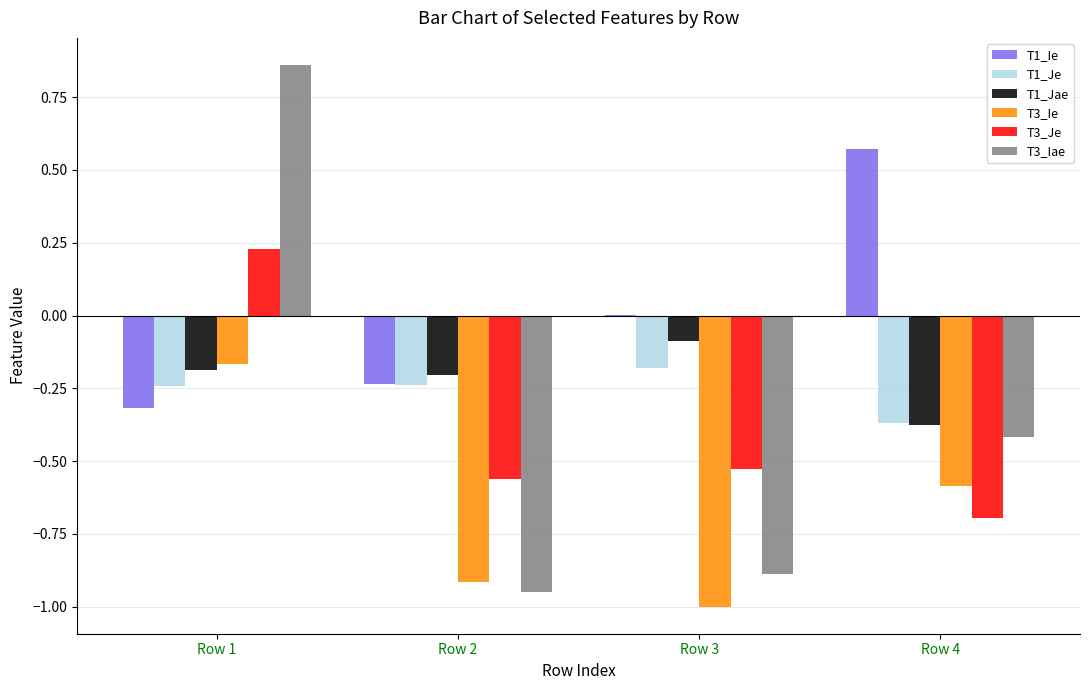

True or false: T1_Jae has a value of -0.6 at Row 4.

False